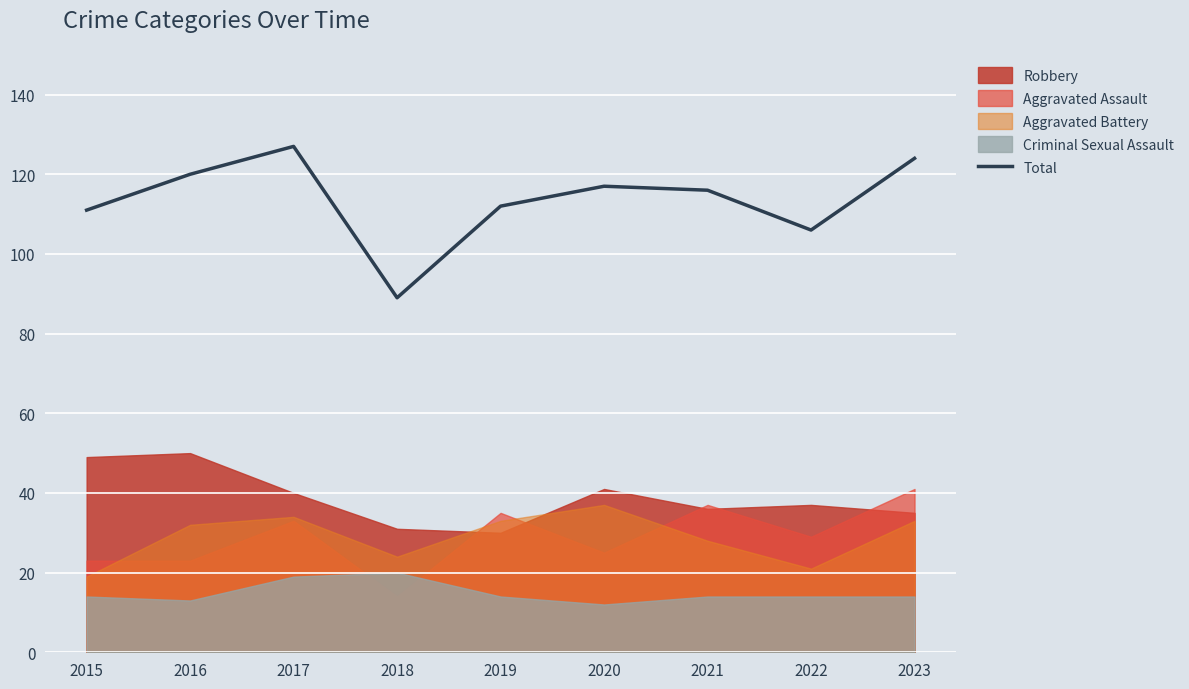

Rank the categories by value from lowest to highest.

2018, 2022, 2015, 2019, 2021, 2020, 2016, 2023, 2017